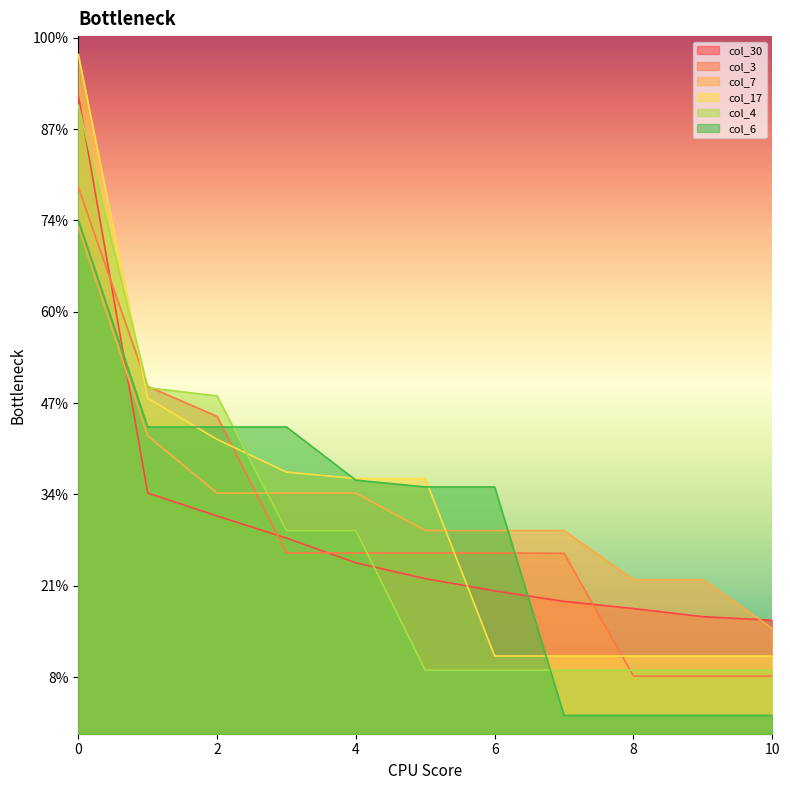

What is the spread (max minus min) of values at 10?

0.1